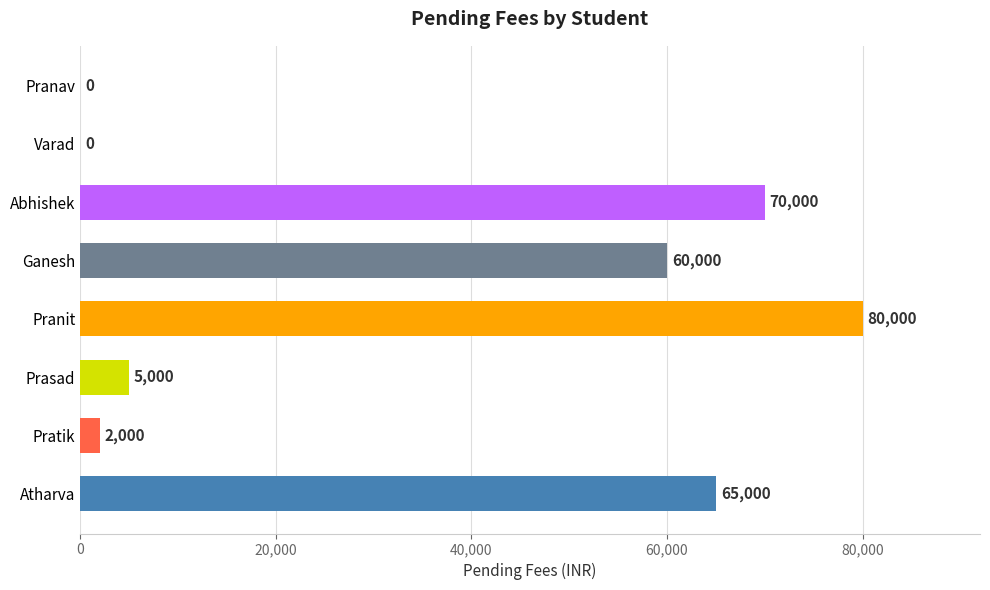

What is the sum of the values at Pranav and Pranit?

80000